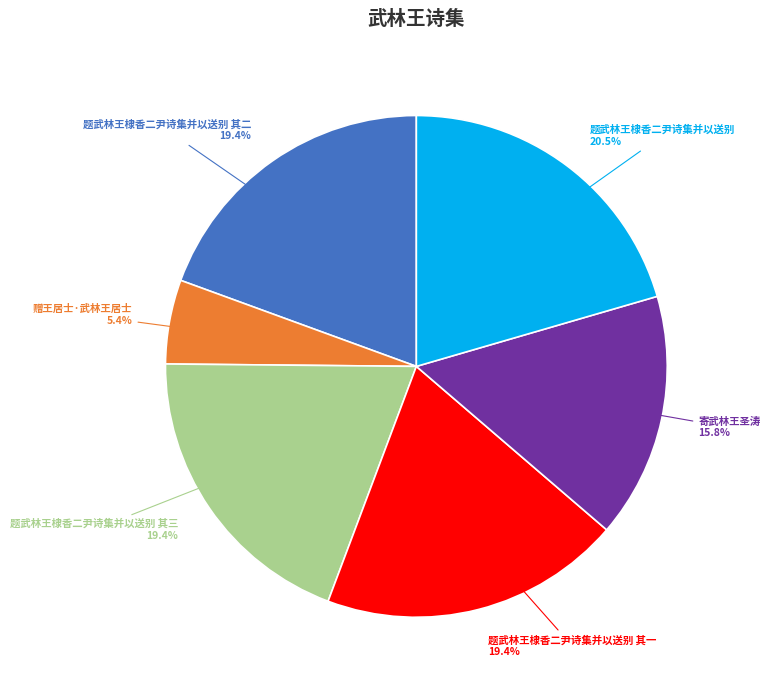

Count the number of slices in the pie.

6